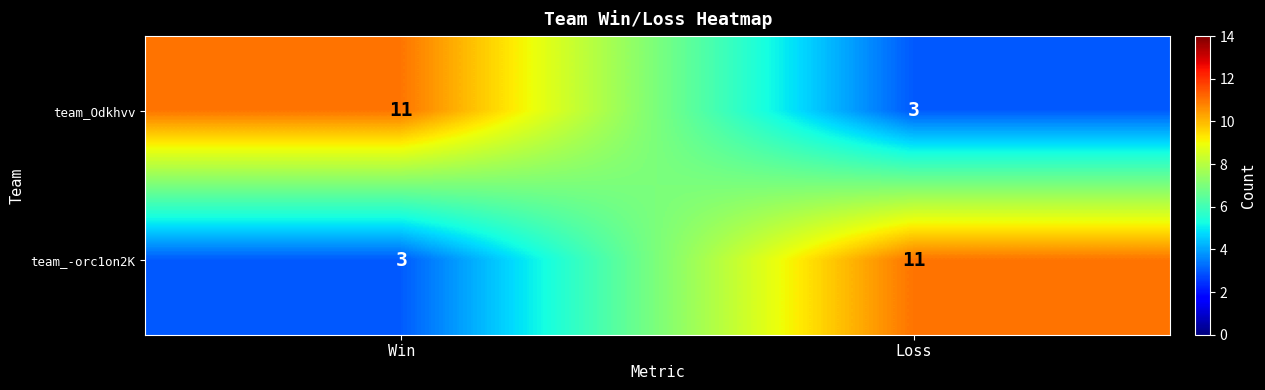

Rank the categories by team_-orc1on2K value from lowest to highest.

Win, Loss